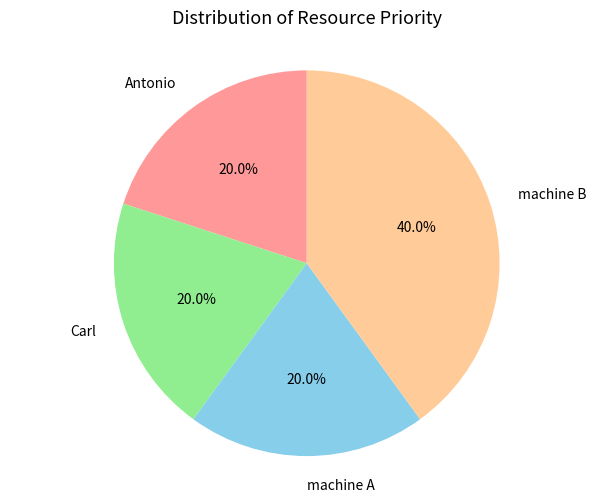

What is the largest slice in the pie chart?

machine B